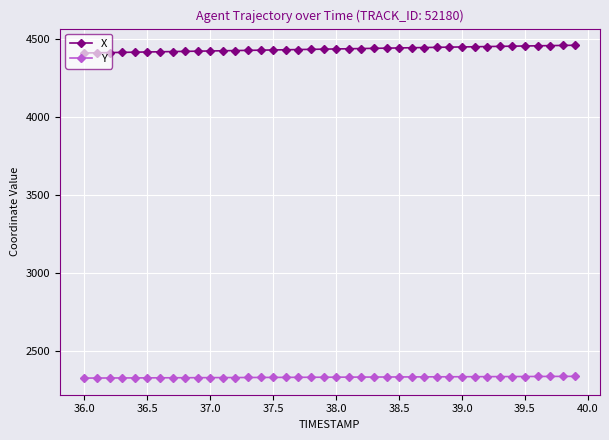

List the series in order of their peak value, lowest first.

Y, X